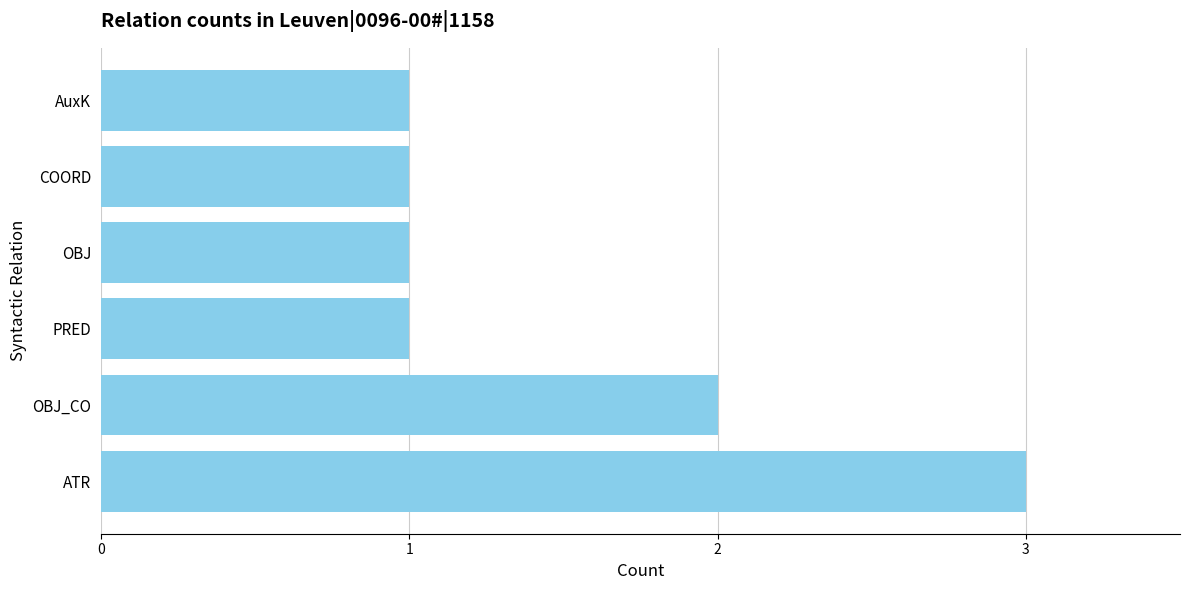

The chart shows a value of 2 at OBJ_CO. True or false?

True